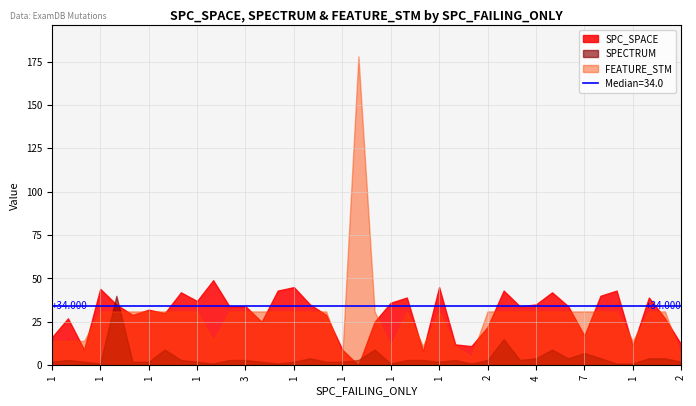

At which label is FEATURE_STM closest to 91?

1